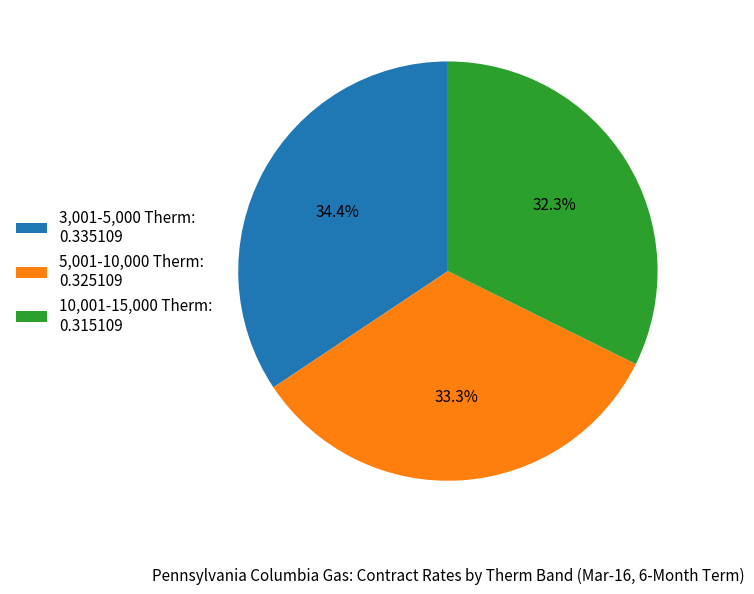

How much of the chart is everything except 5,001-10,000 Therm: 0.325109?

66.7%